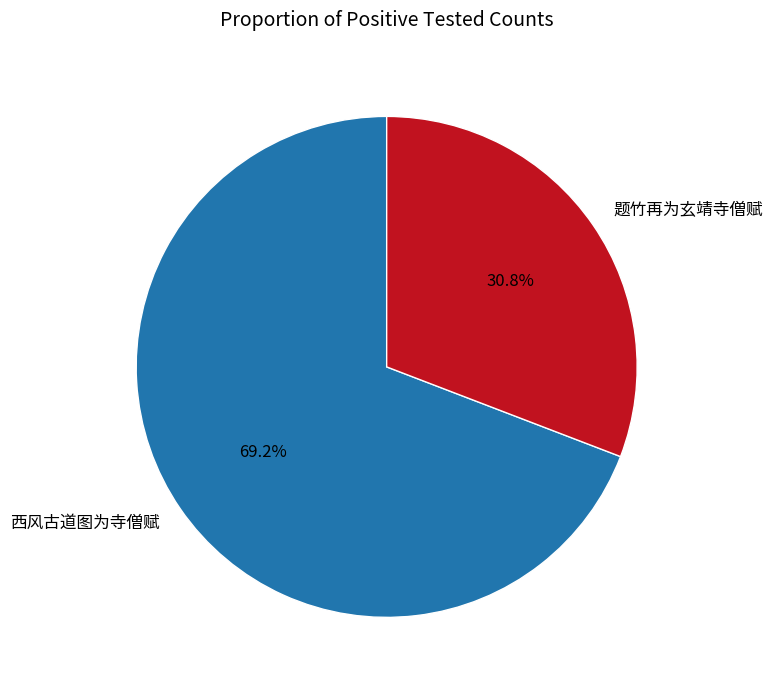

Between 西风古道图为寺僧赋 and 题竹再为玄靖寺僧赋, which is larger?

西风古道图为寺僧赋